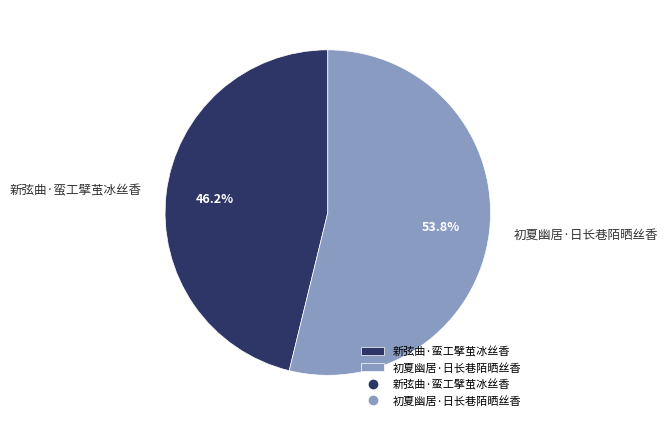

Does 新弦曲·蛮工擘茧冰丝香 represent more than half of the total?

No